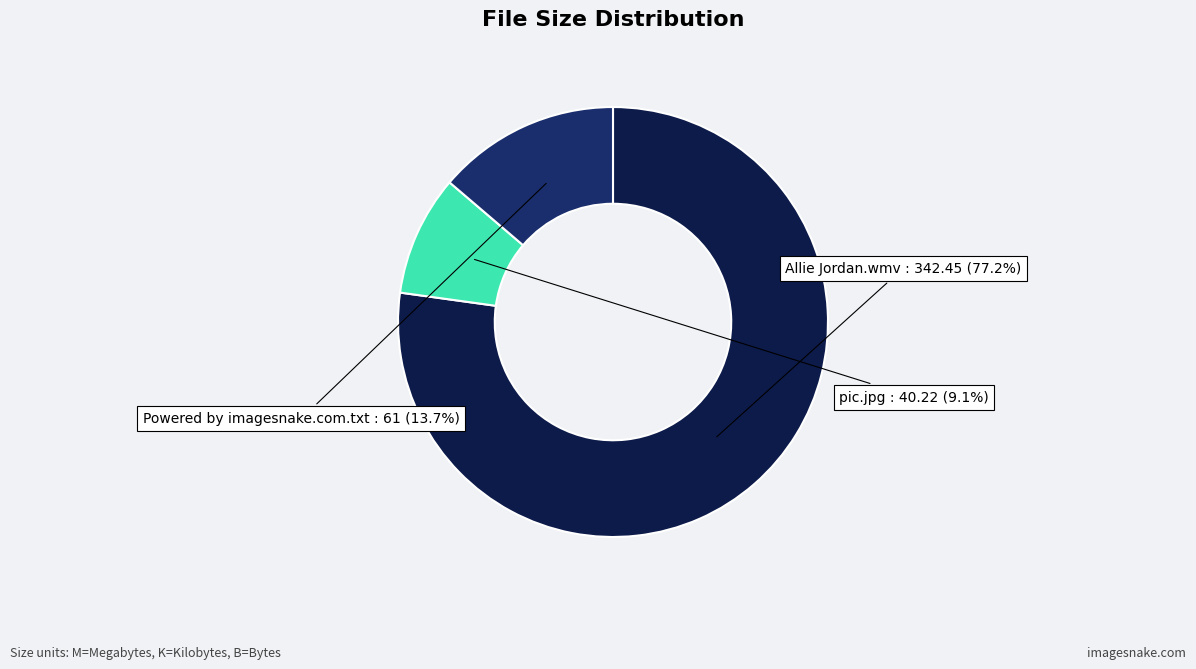

Combined, do pic.jpg and Allie Jordan.wmv account for over 50%?

Yes